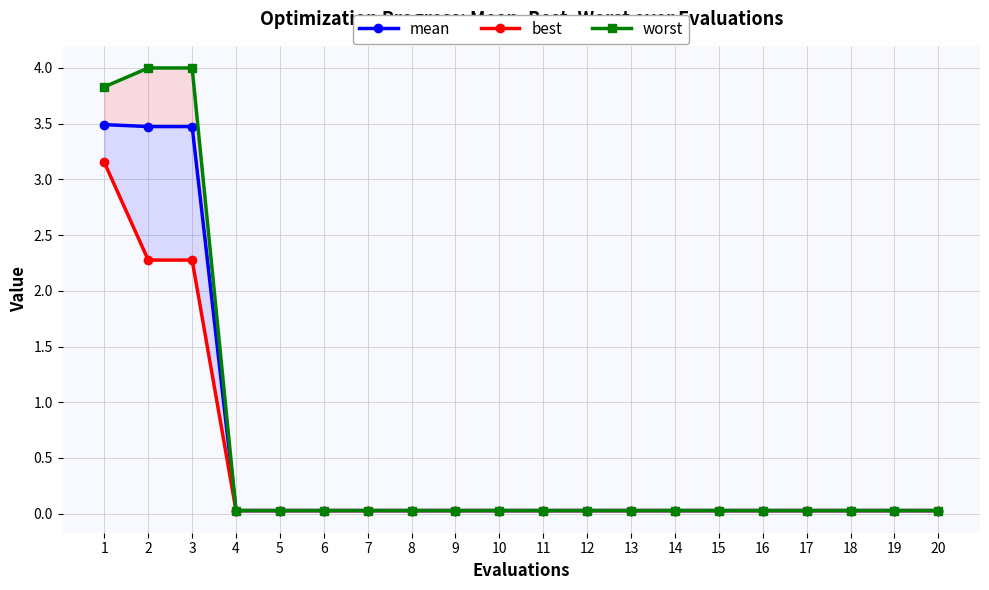

Between 15 and 18, which series saw the biggest shift?

mean